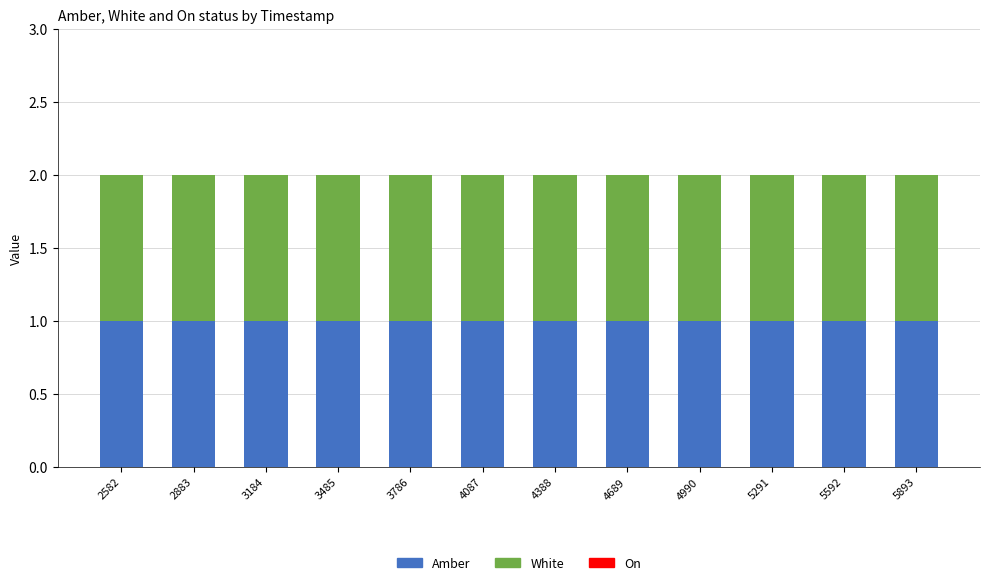

Which series has the widest spread of values?

Amber